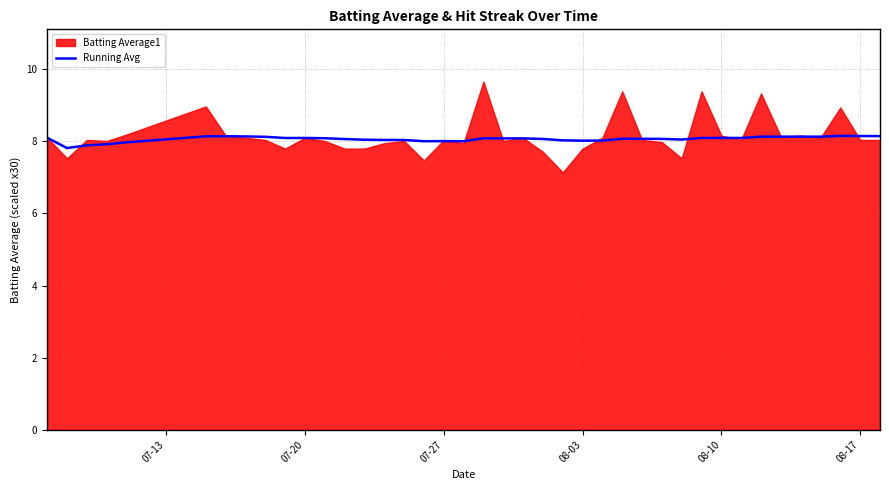

How many data points does each series have?

40